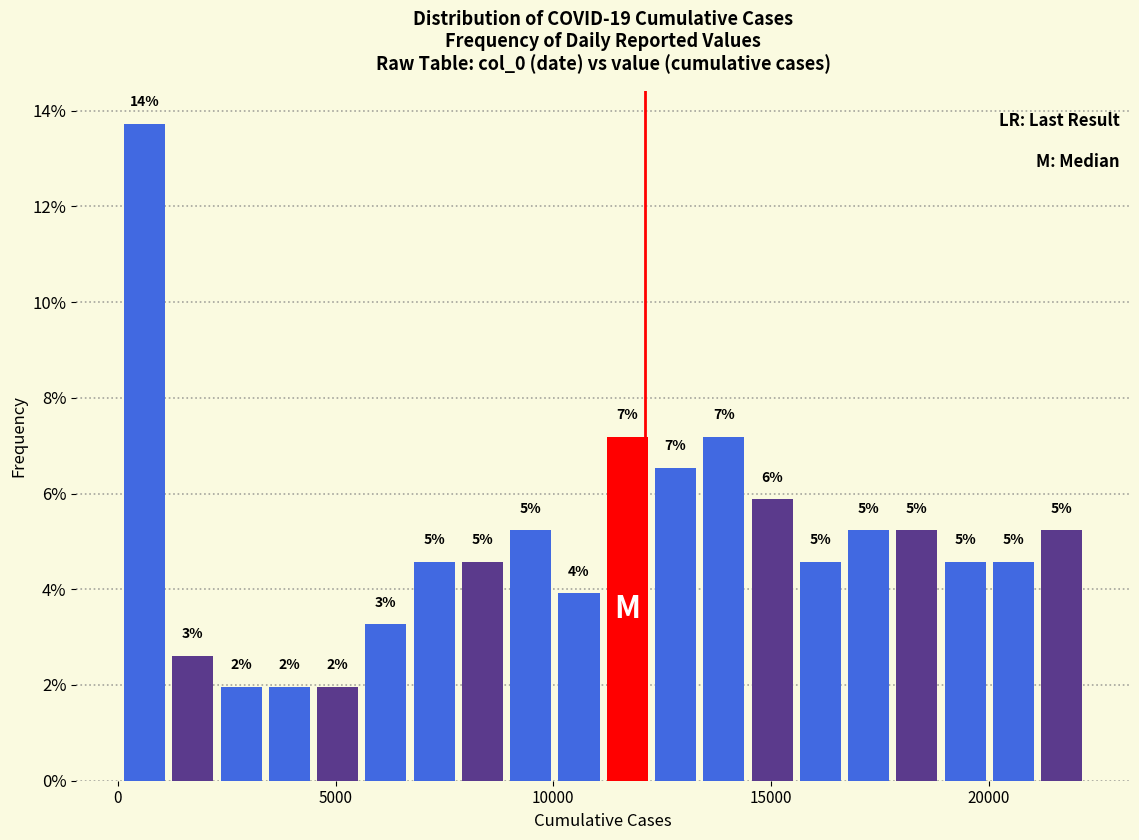

Around what value on the x-axis is the tallest bar? Give the approximate position of its centre, as read against the axis.

500